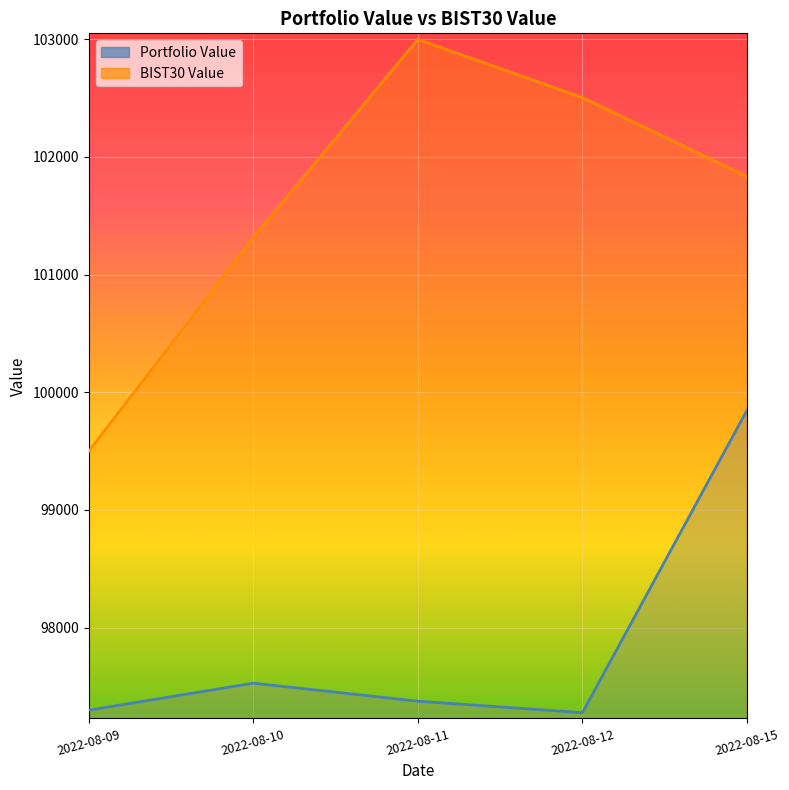

How many values in the BIST30 Value series exceed 101832?

3